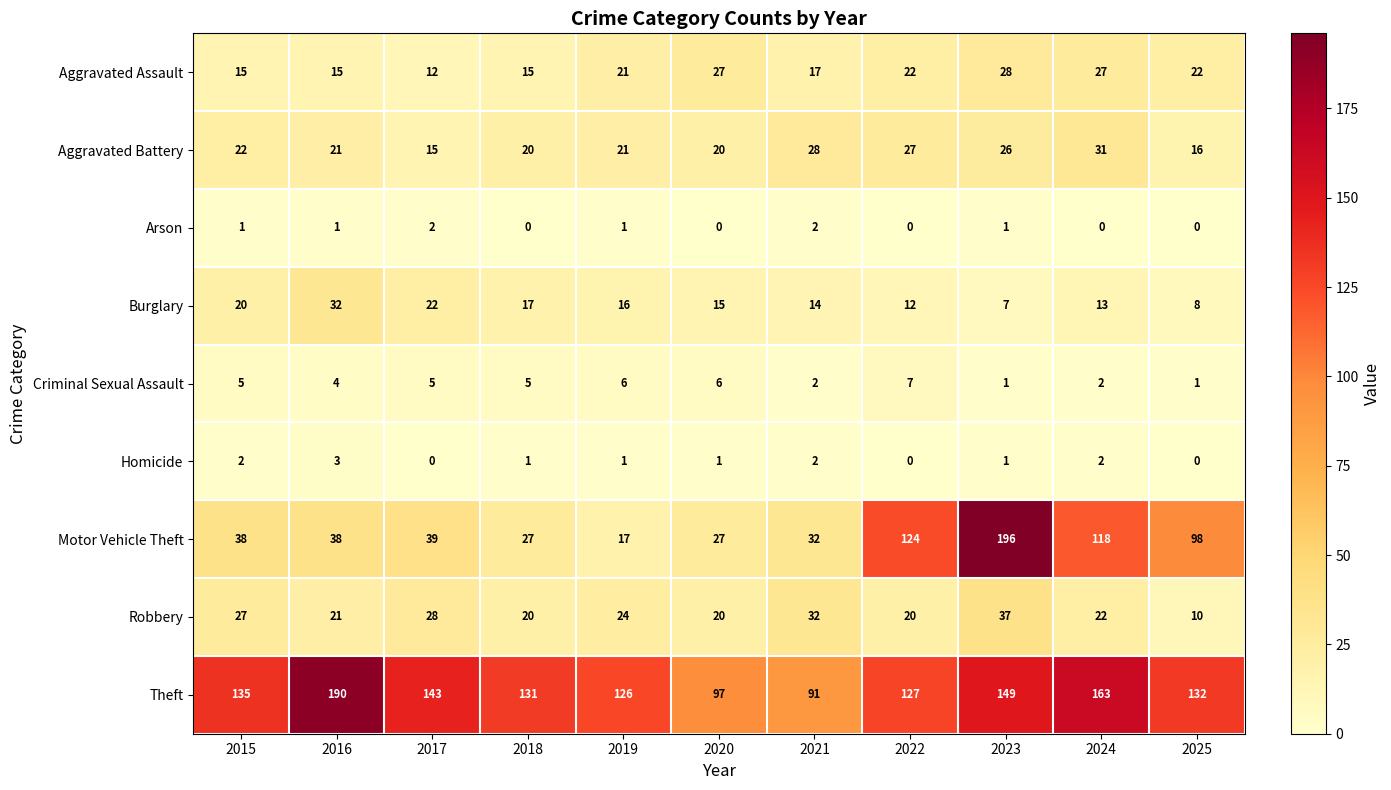

Which series has the largest total across all categories?

Theft